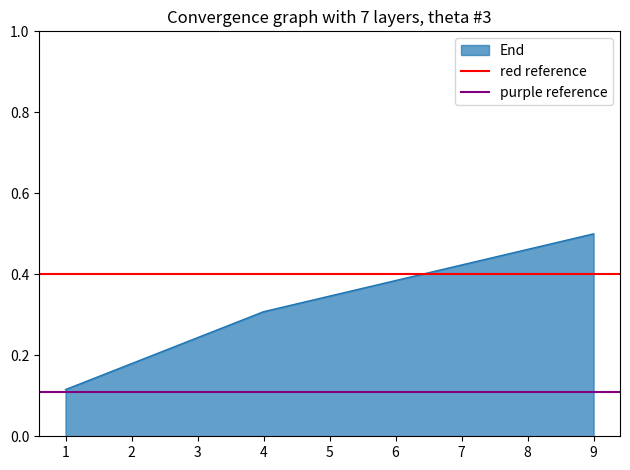

Is it true that purple reference equals 0.2 at 1?

False